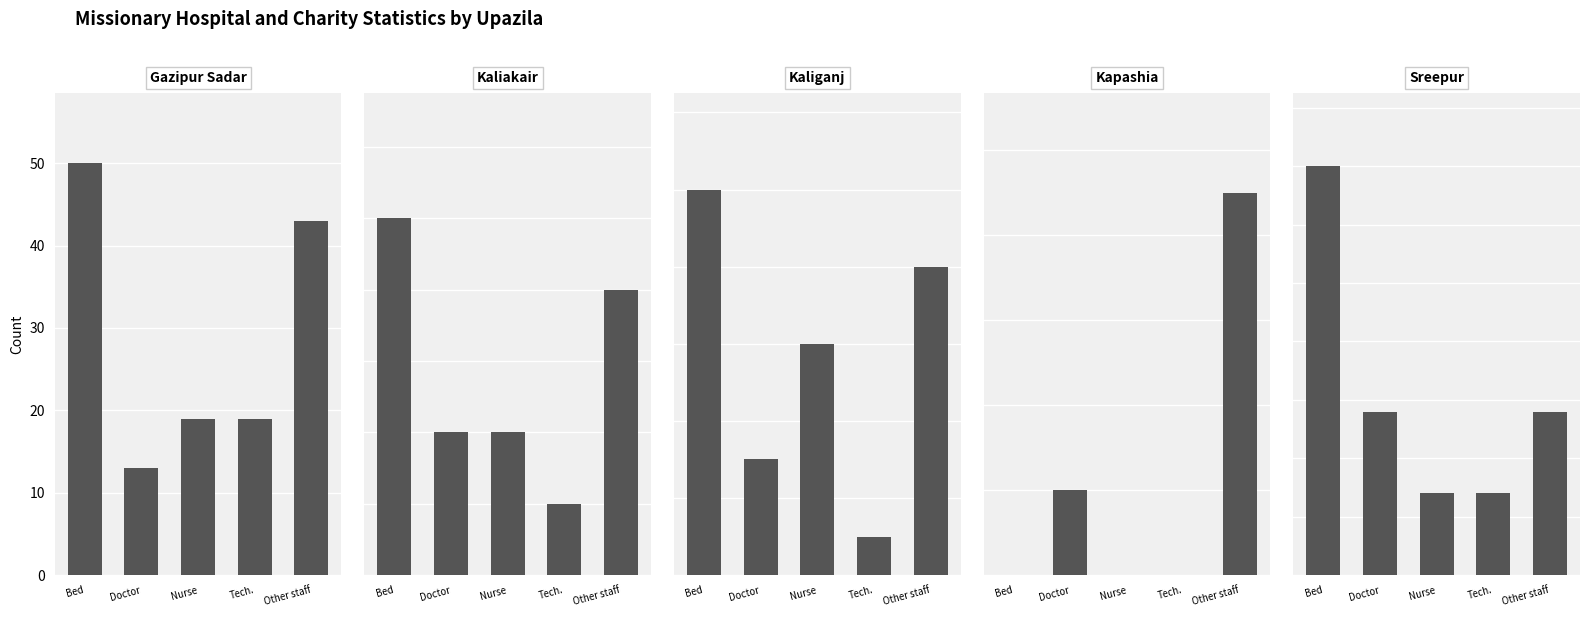

What is the average value of the Kaliganj series?

6